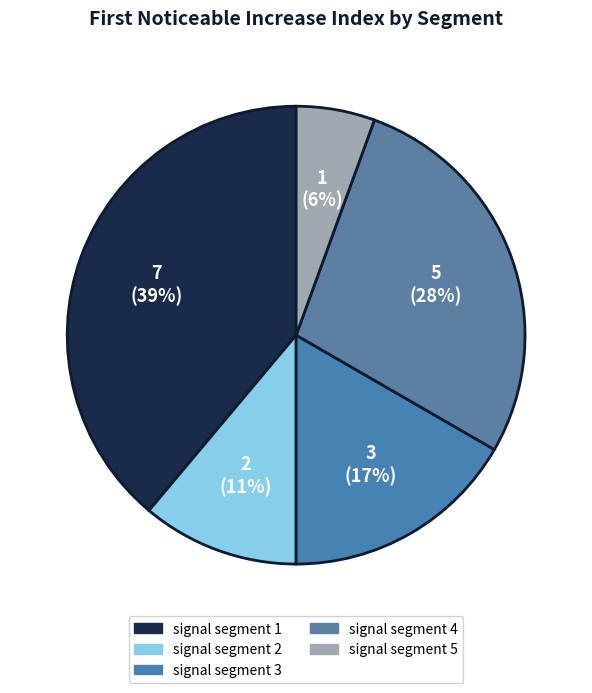

To the nearest percent, what is the difference between the signal segment 4 and signal segment 3 slice percentages?

11%